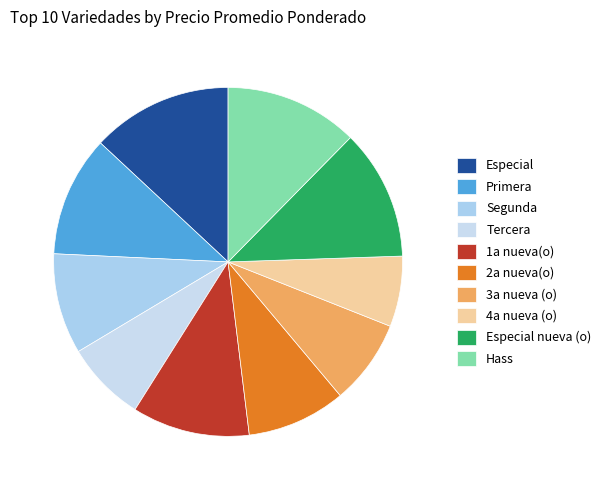

How many segments does this pie chart have?

10